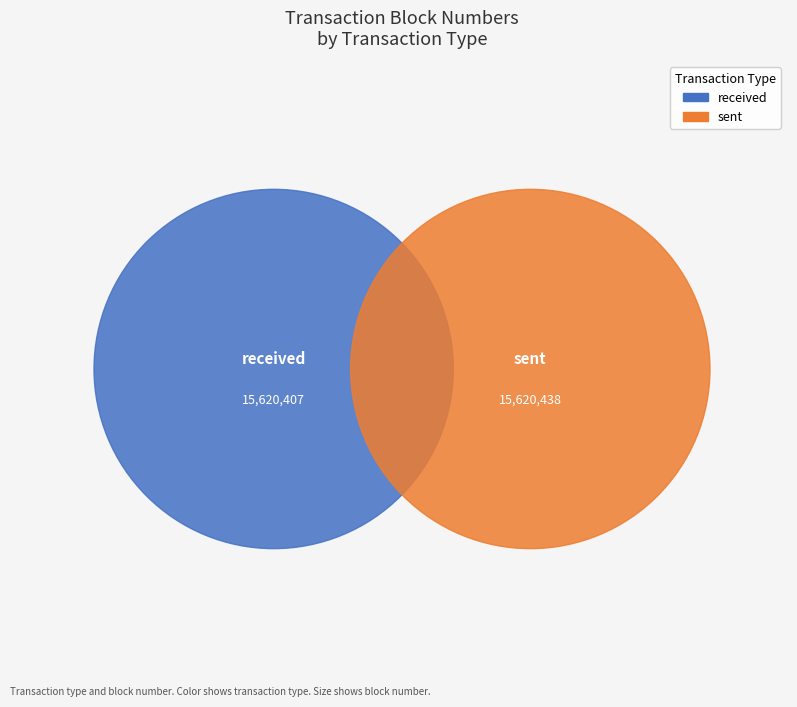

Rank the categories by value from lowest to highest.

0, 1